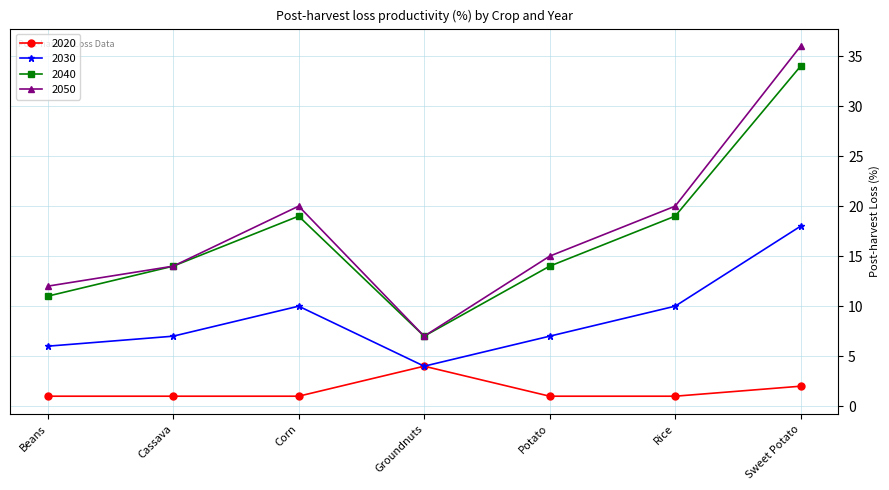

What is the average value of the 2020 series?

2